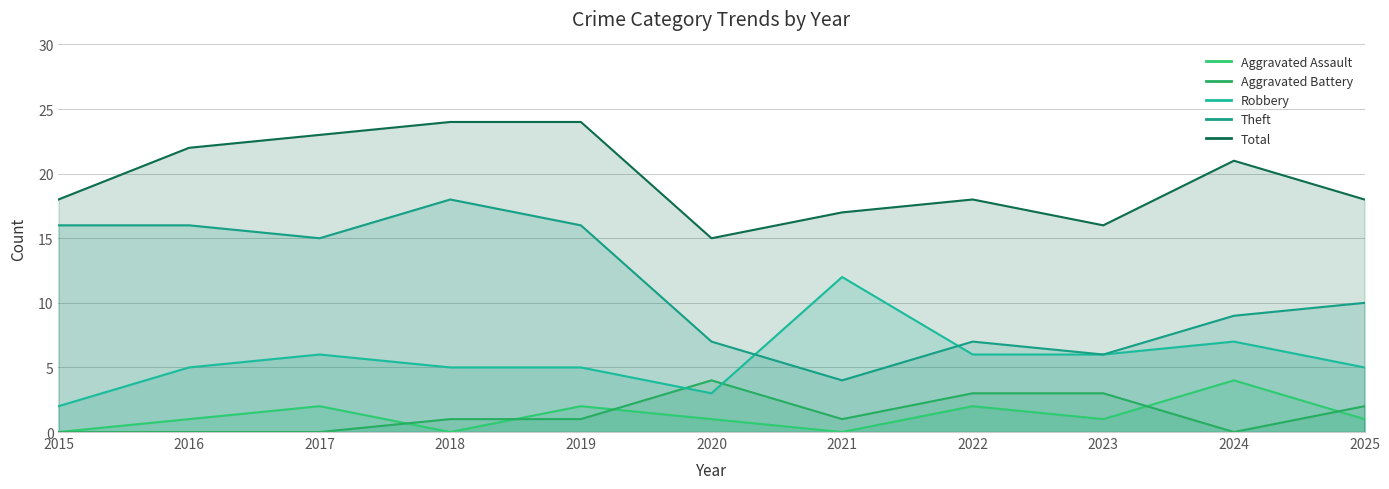

At 2018, list the series in order from smallest to largest.

Aggravated Assault, Aggravated Battery, Robbery, Theft, Total